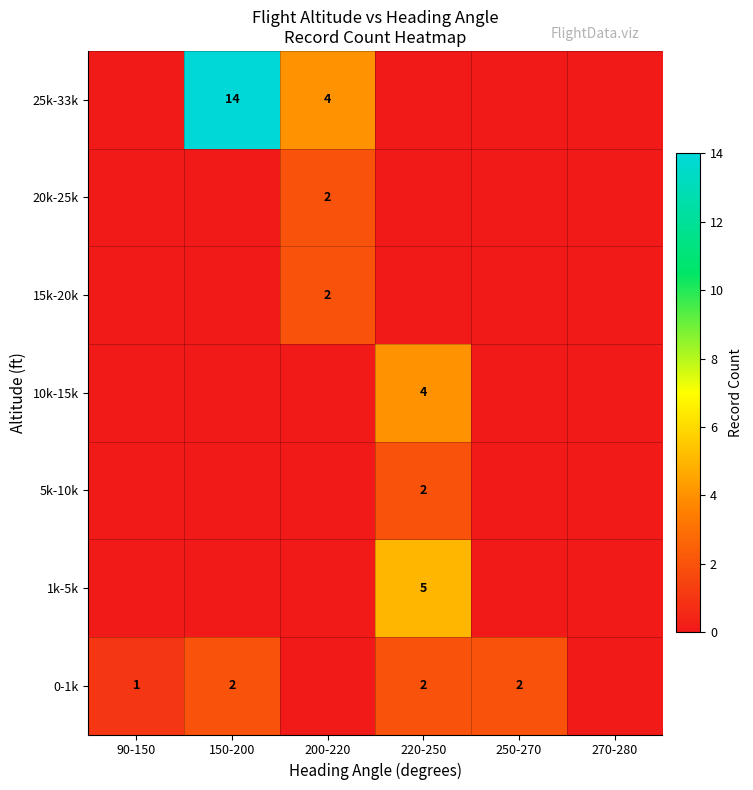

Which label corresponds to the largest value in the chart?

150-200